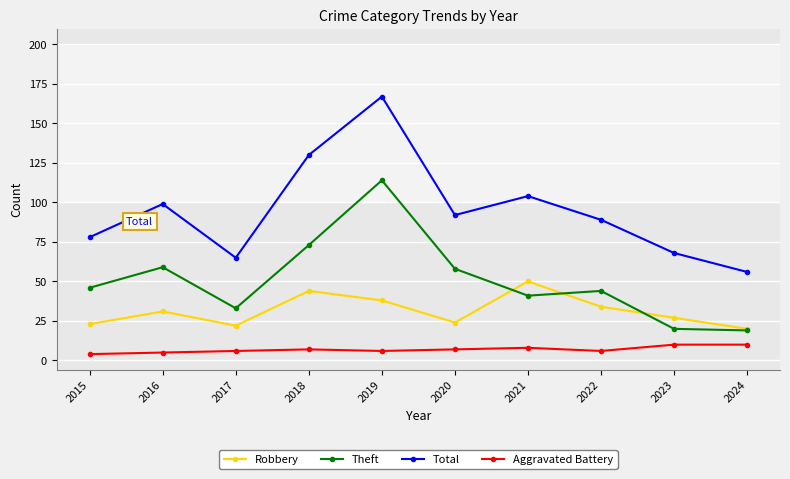

Is the value of Robbery at 2021 greater than the value of Theft at 2019?

No